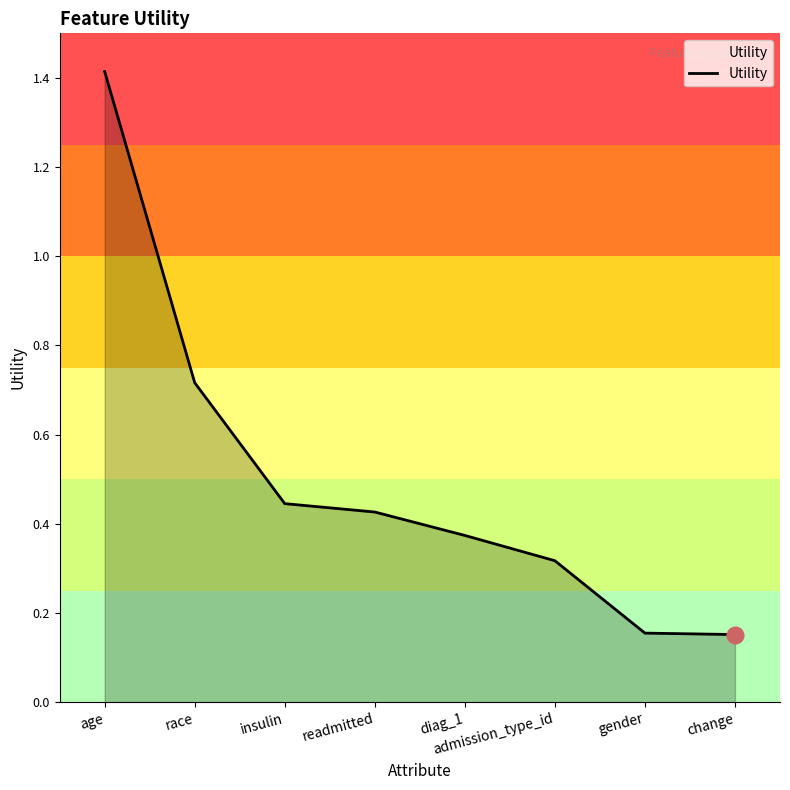

At which category does the chart reach its peak across all series?

age